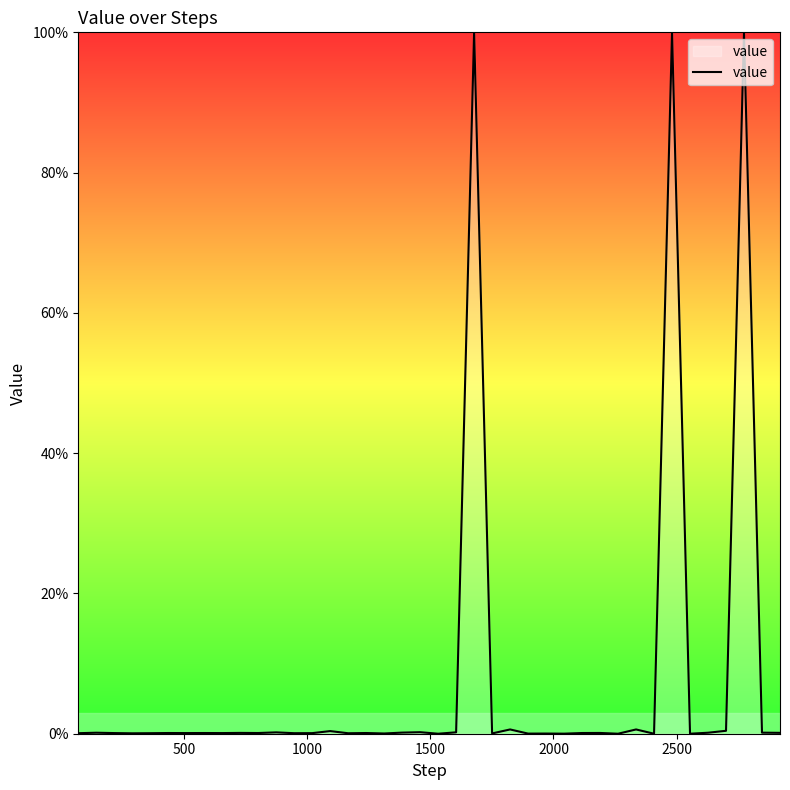

What is the maximum value shown in the chart?

100.0